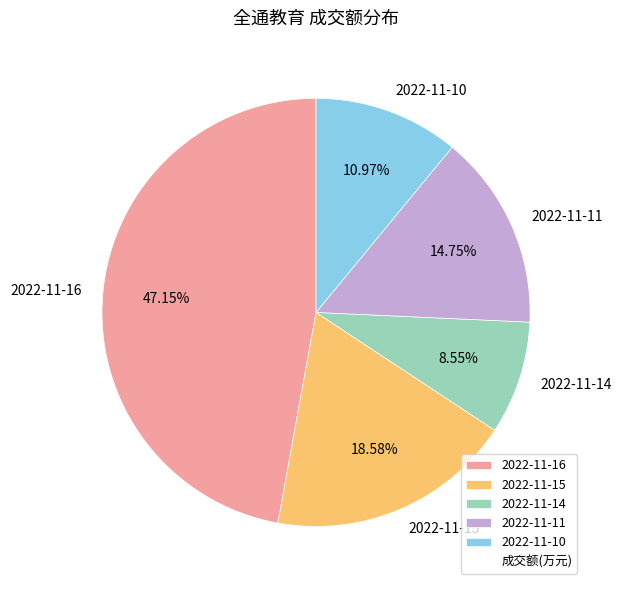

How many segments does this pie chart have?

5